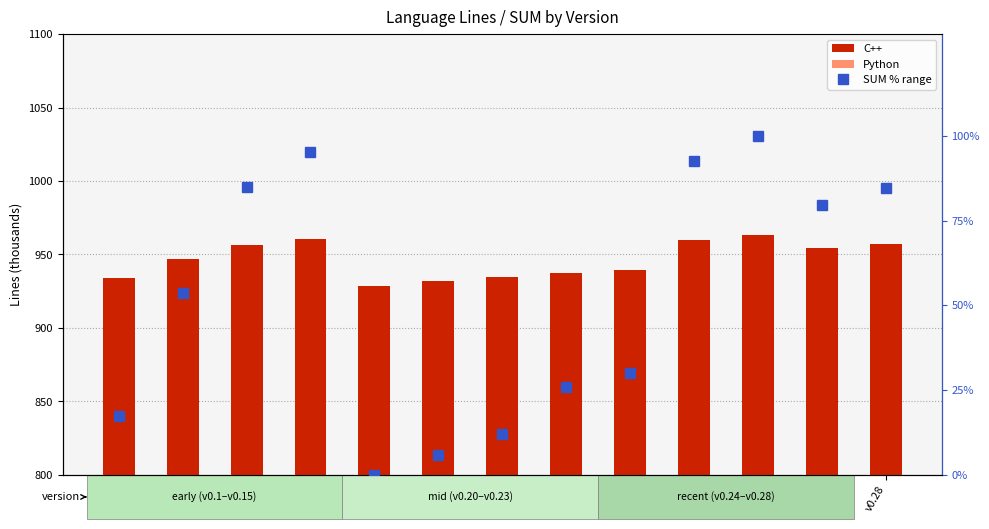

How many data points in SUM % range are less than 53?

6